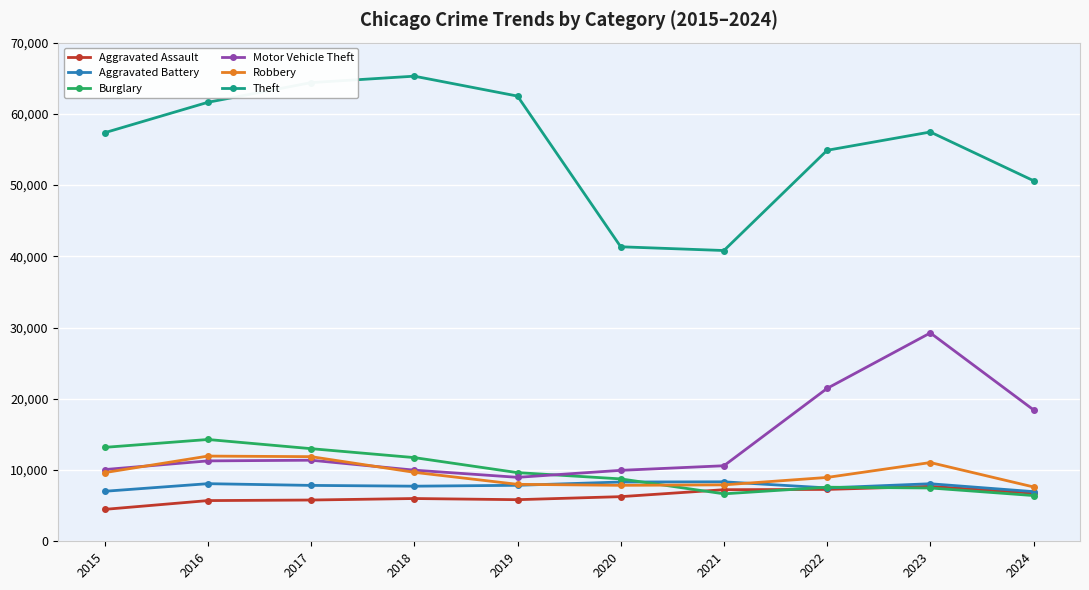

What is the maximum value for Motor Vehicle Theft?

29250